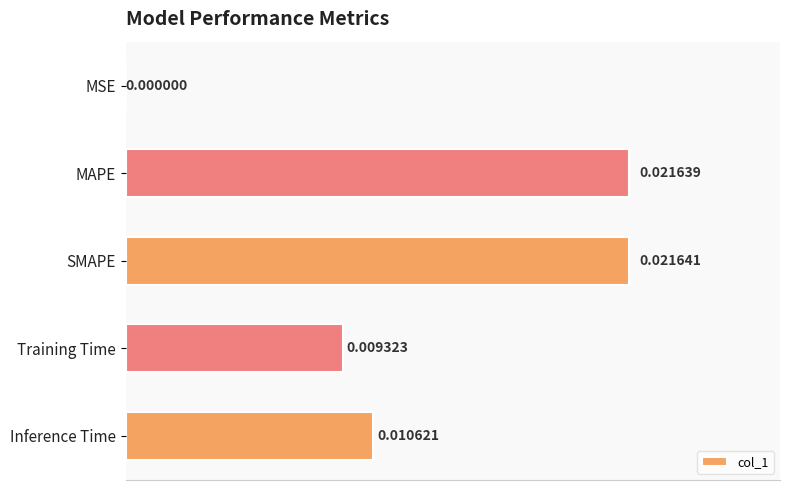

Which has a higher value, SMAPE or MAPE?

SMAPE